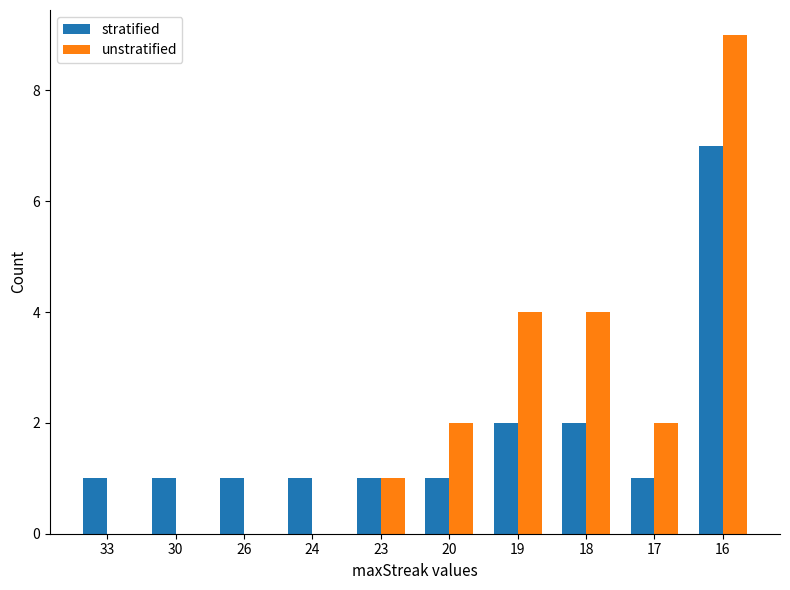

What is the sum of all unstratified values?

22